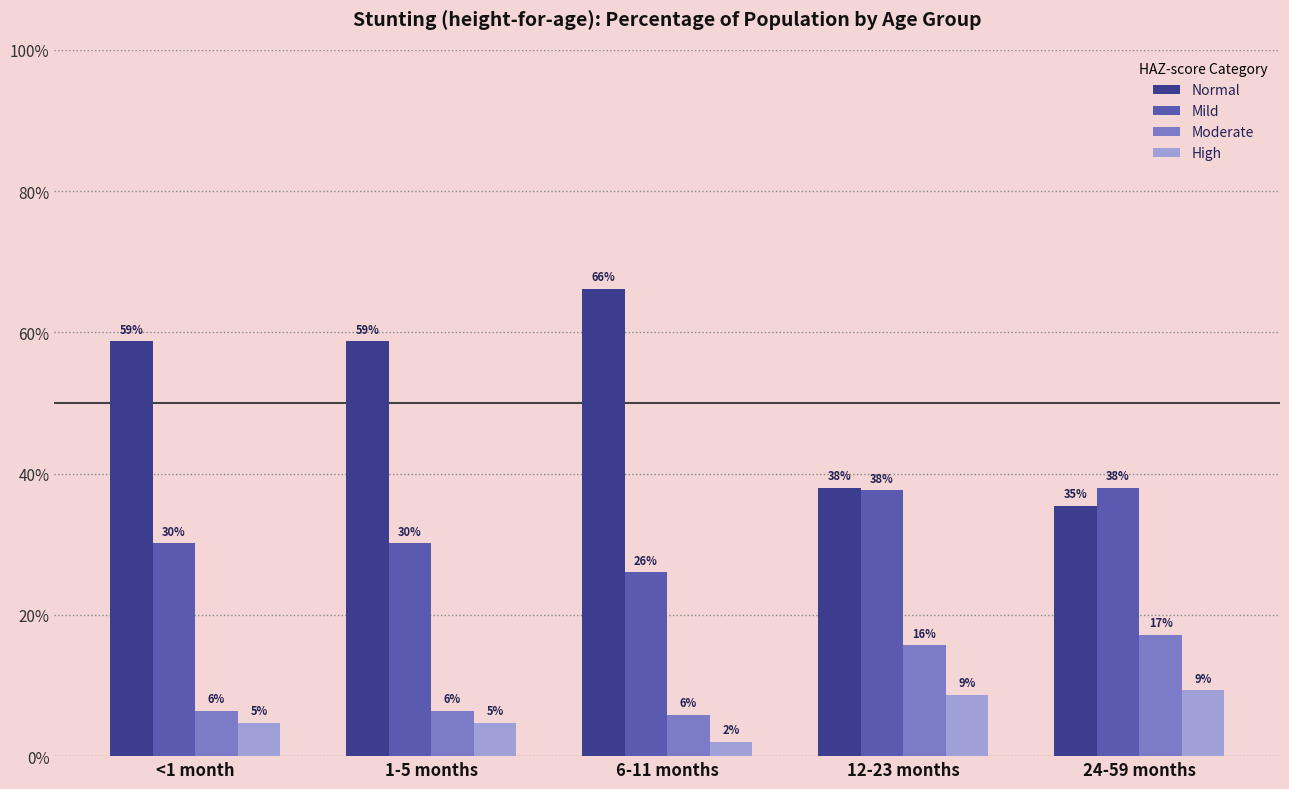

List the series in order of their peak value, highest first.

Normal, Mild, Moderate, High